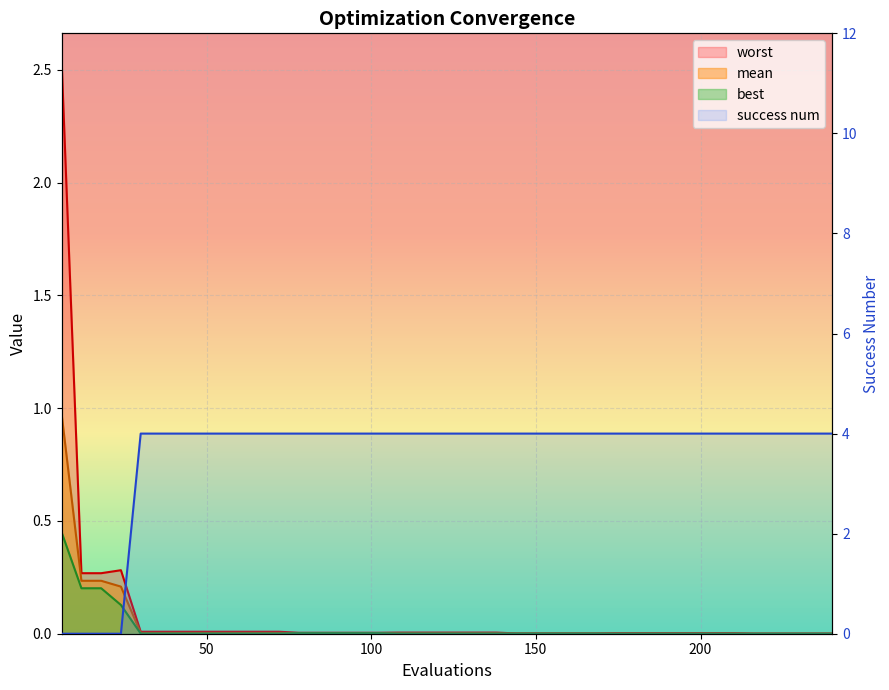

Which series changed the most between 108 and 240?

worst